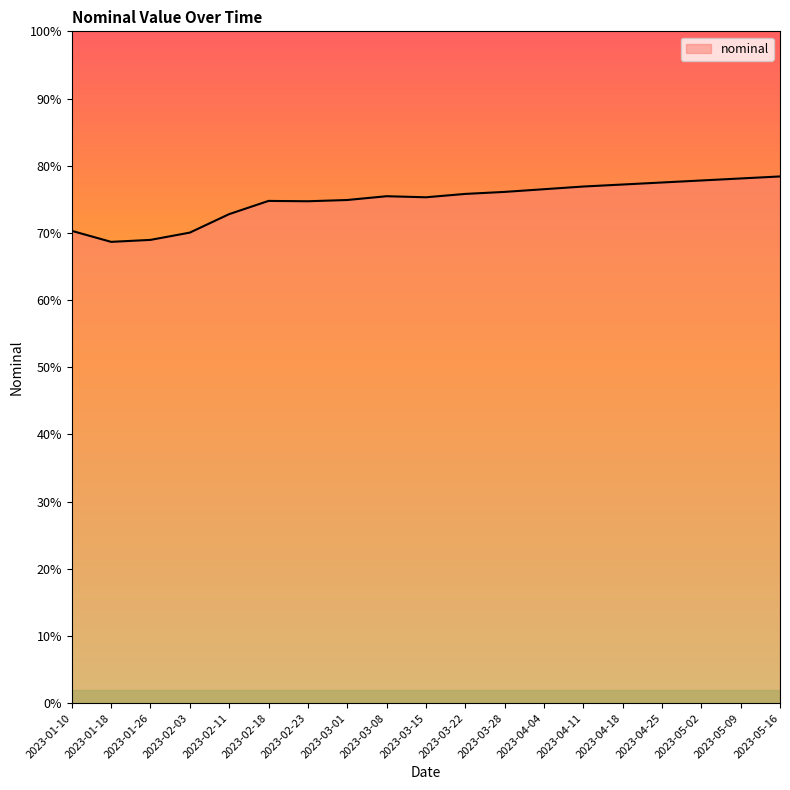

What is the change in value from 2023-04-04 to 2023-04-25?

+1.0